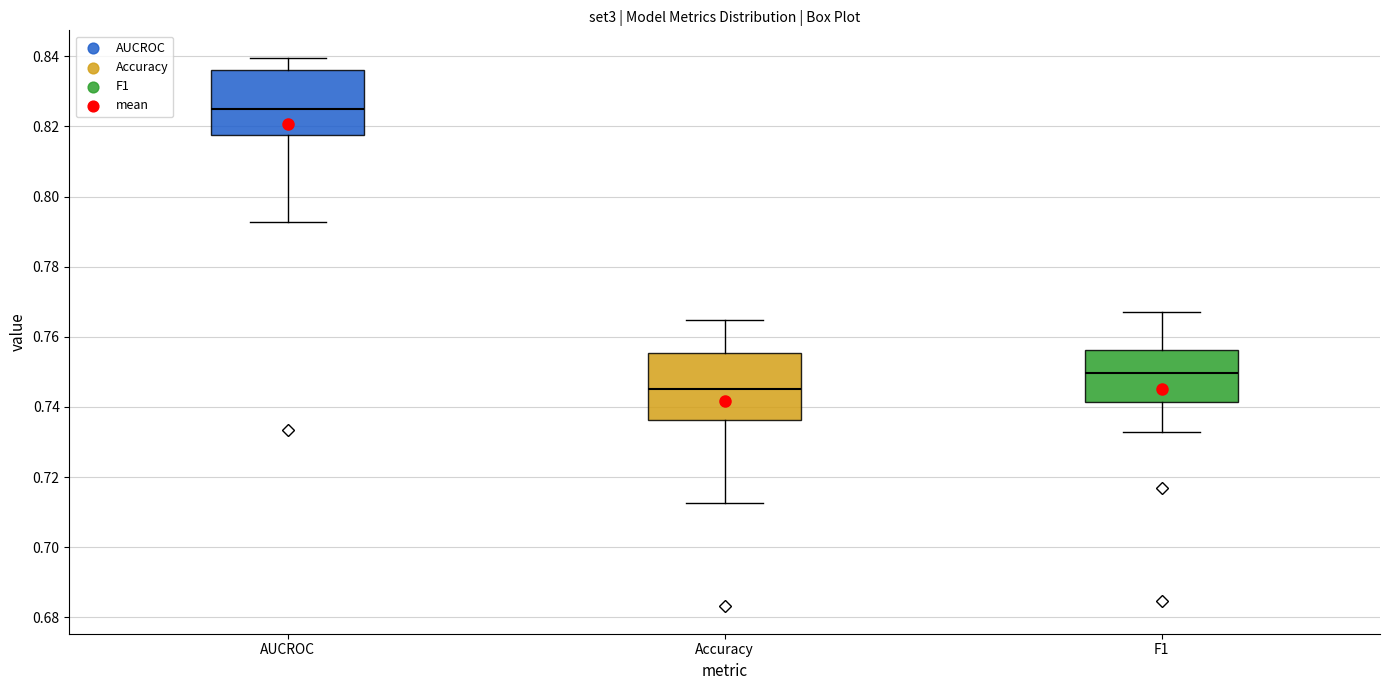

Which box has the highest median line?

AUCROC